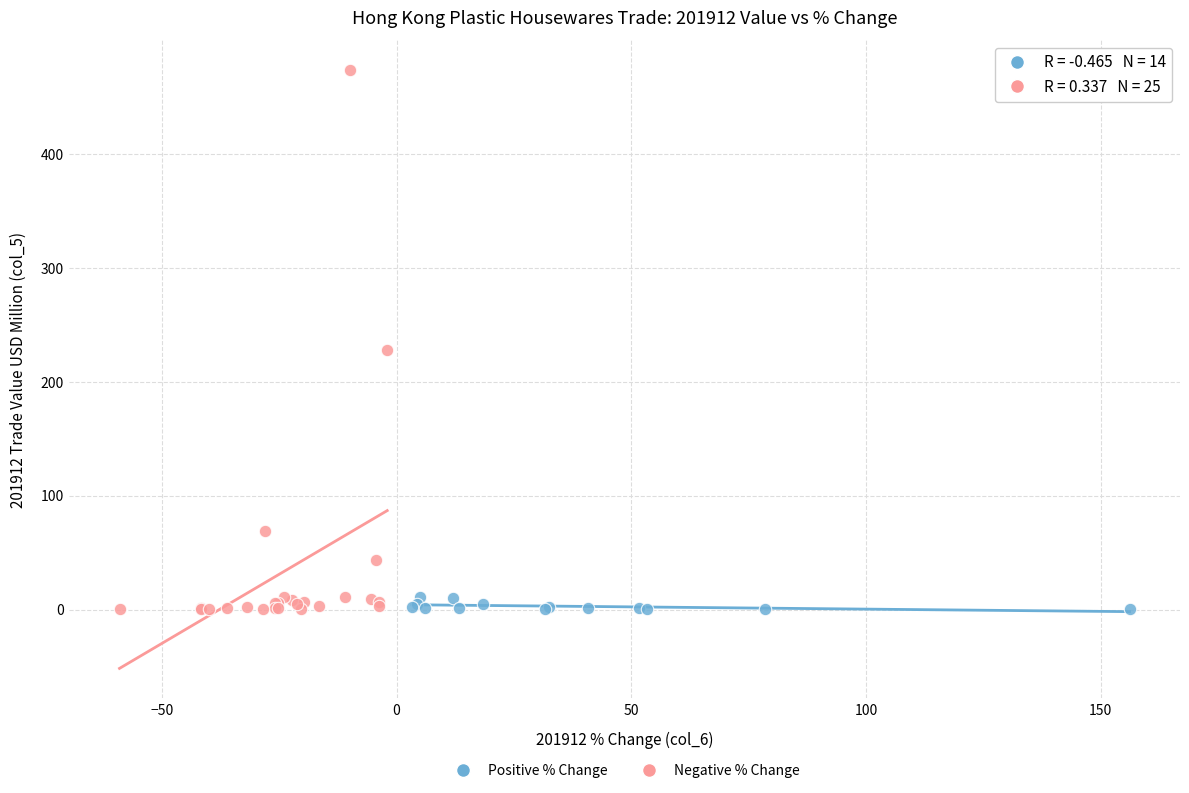

Which series contains the highest Y value?

Negative % Change